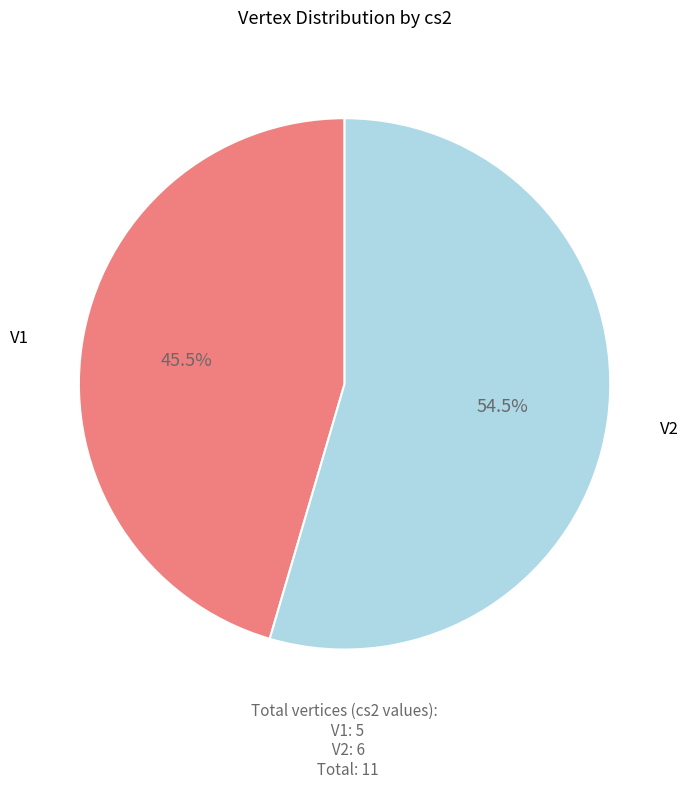

What is the smallest slice in the pie chart?

V1